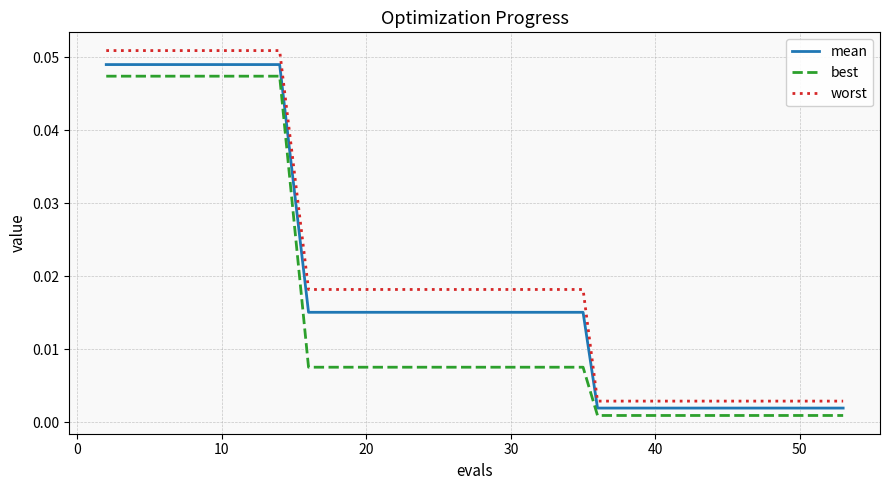

Which series has the widest spread of values?

worst